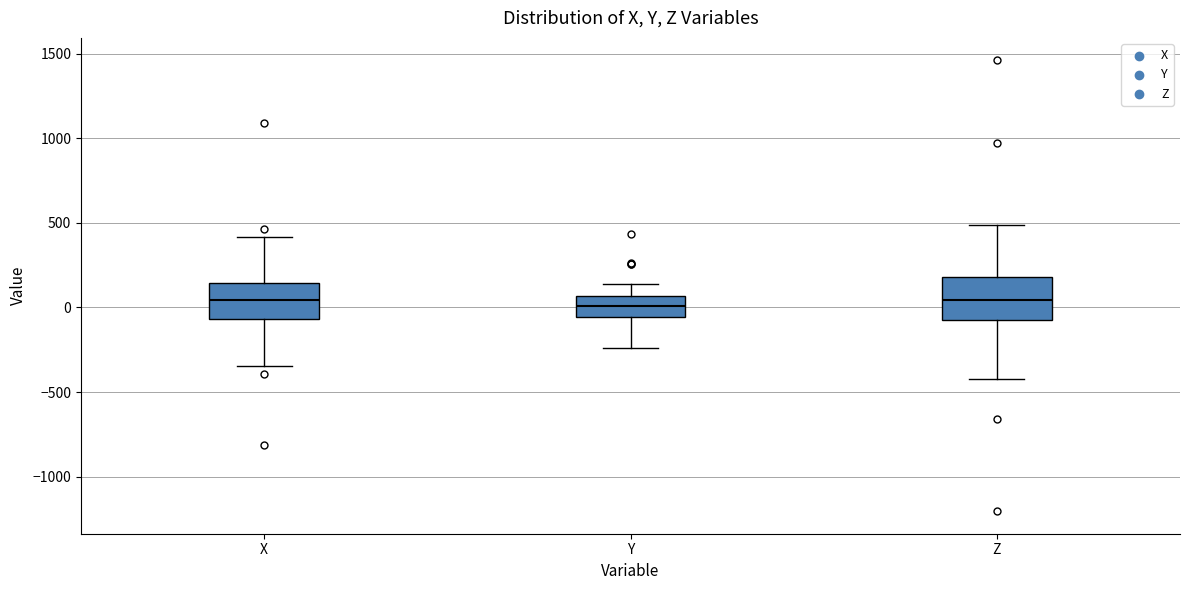

Reading left to right, transcribe this box plot: for each box, give where its median line is, the range the box spans, and where its two whiskers end, as read against the y-axis. The values are not printed on the chart, so give them approximately, as read against the axis.

X: median 50, box -50 to 150, whiskers -350 to 400
Y: median 0, box -50 to 50, whiskers -250 to 150
Z: median 50, box -100 to 200, whiskers -400 to 500